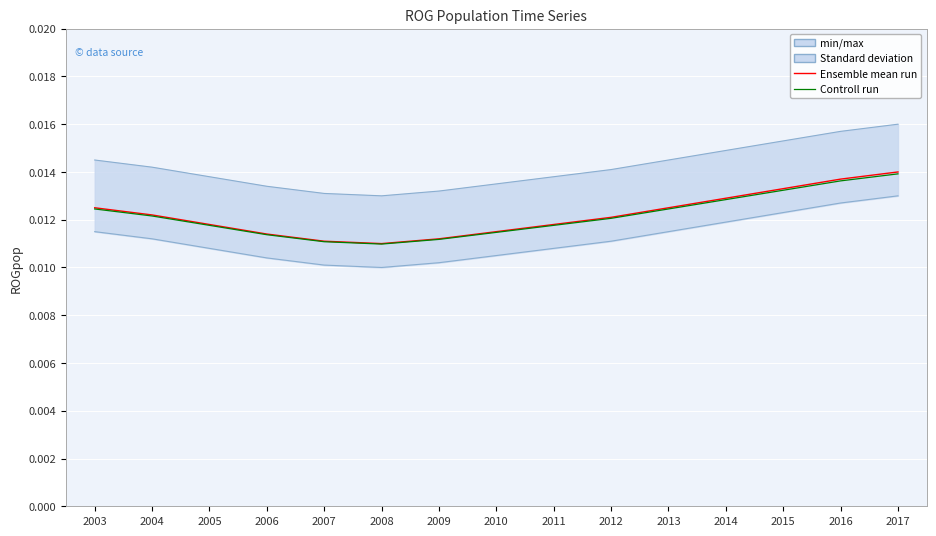

Between 2012 and 2017, which series saw the biggest shift?

Ensemble mean run